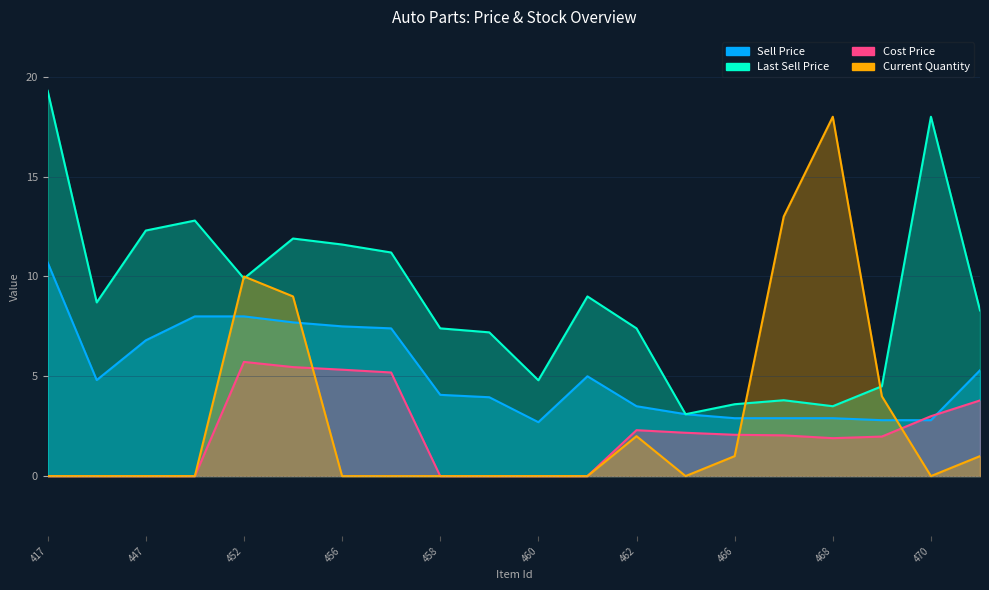

How many intersections are there between Sell Price and Cost Price?

2